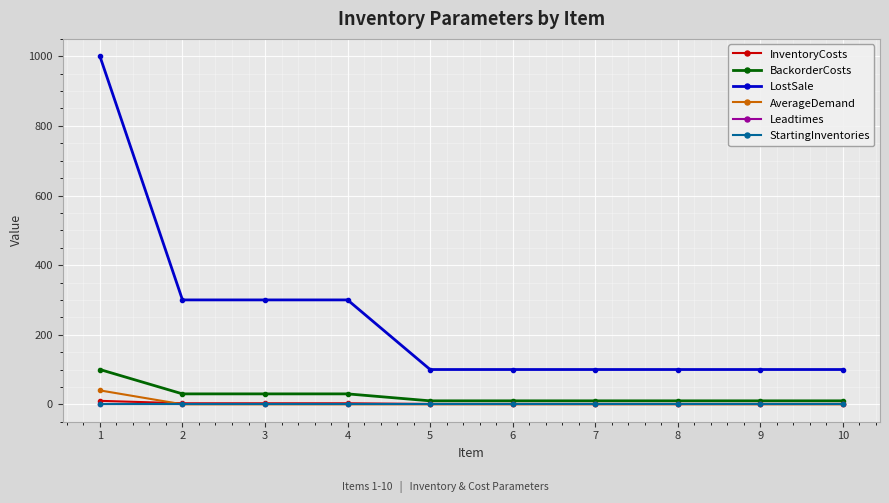

What is the maximum value for BackorderCosts?

100